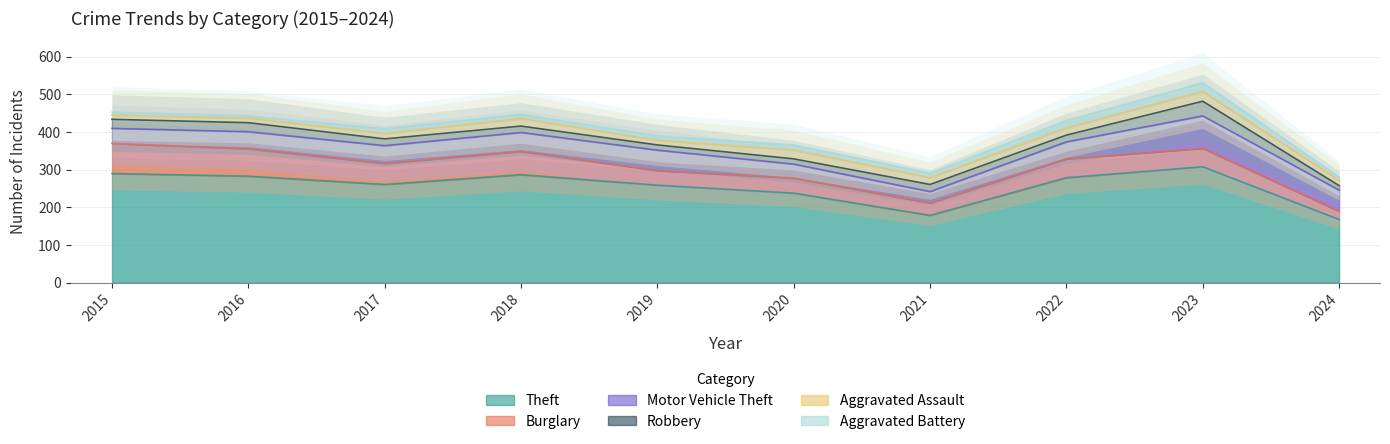

How many data points in Robbery are less than 18?

4